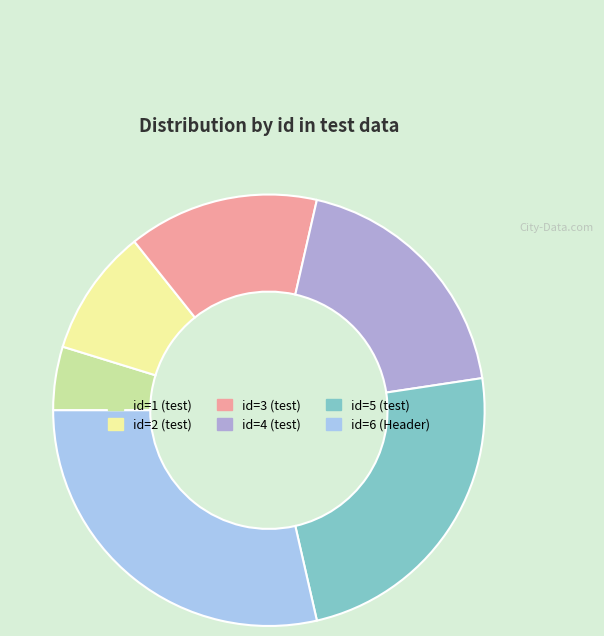

Rank the categories by value from highest to lowest.

id=6 (Header), id=5 (test), id=4 (test), id=3 (test), id=2 (test), id=1 (test)